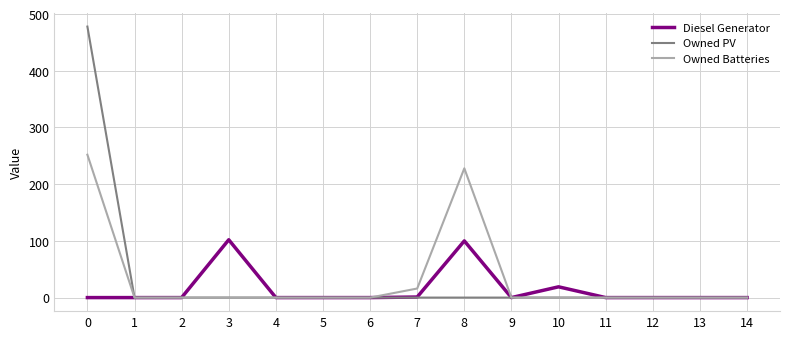

Does the chart display data point markers on the line(s)?

No